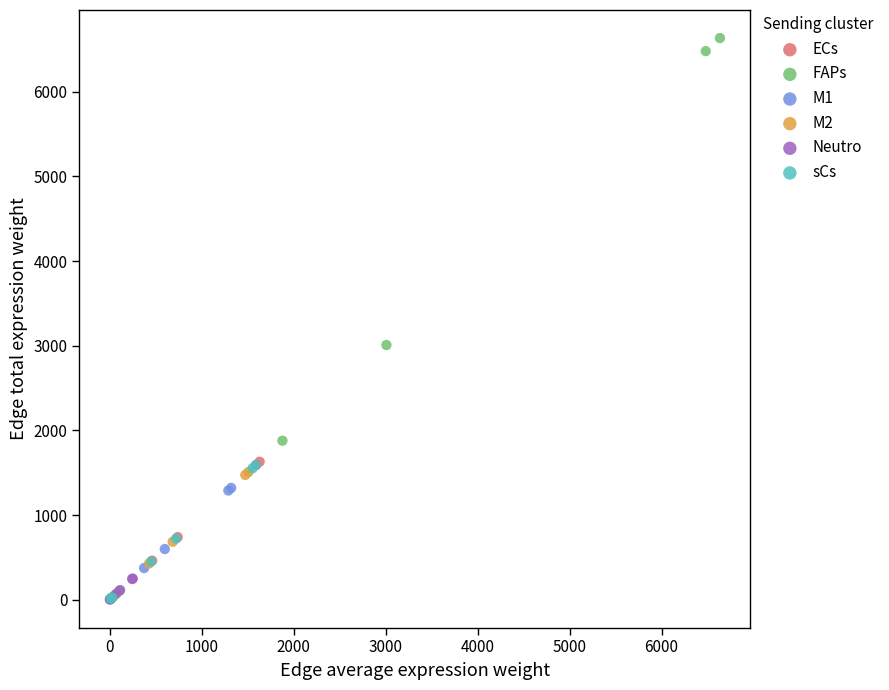

Which series contains the highest Y value?

FAPs